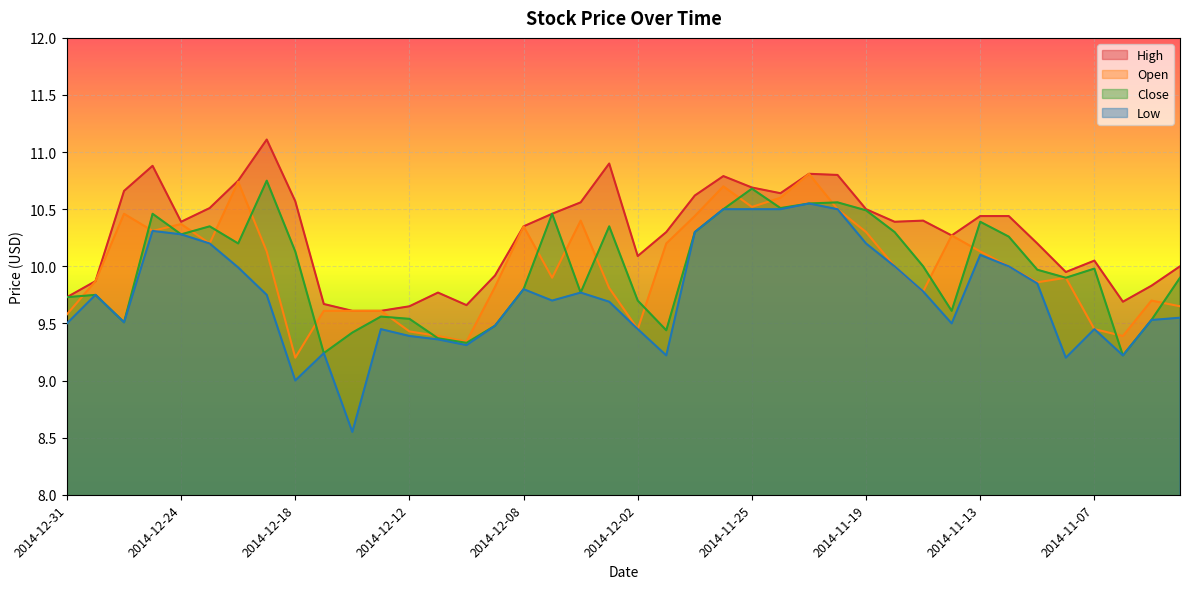

At which category does Low reach its first local peak?

2014-12-30